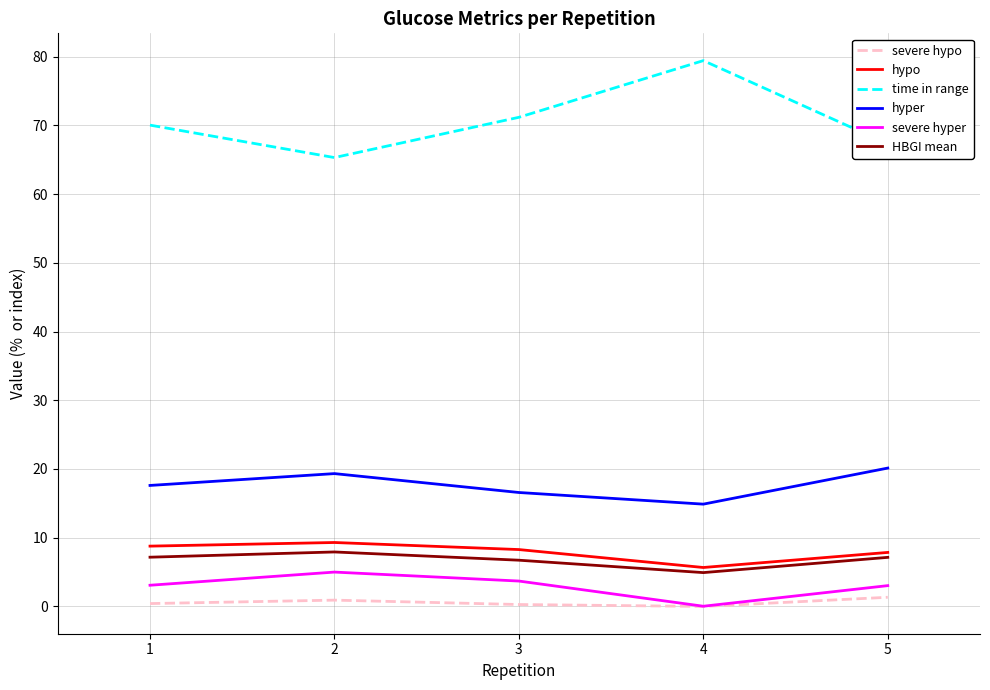

What is the sum of all severe hyper values?

14.8